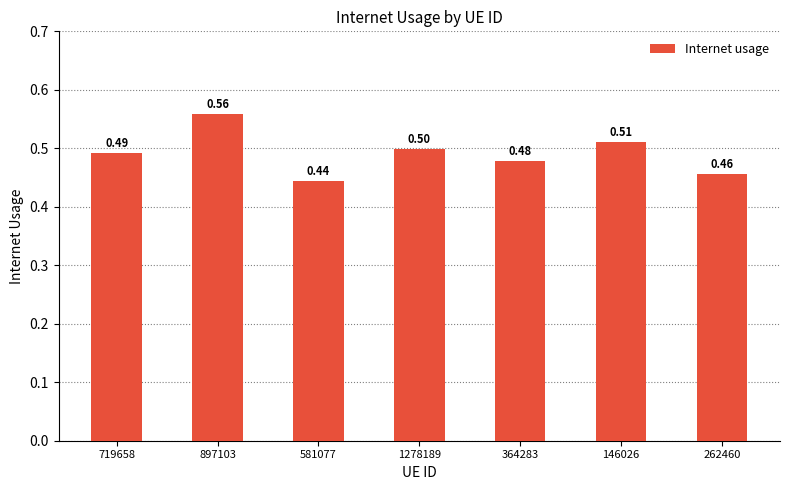

Rank the categories by value from lowest to highest.

581077, 262460, 364283, 719658, 1278189, 146026, 897103